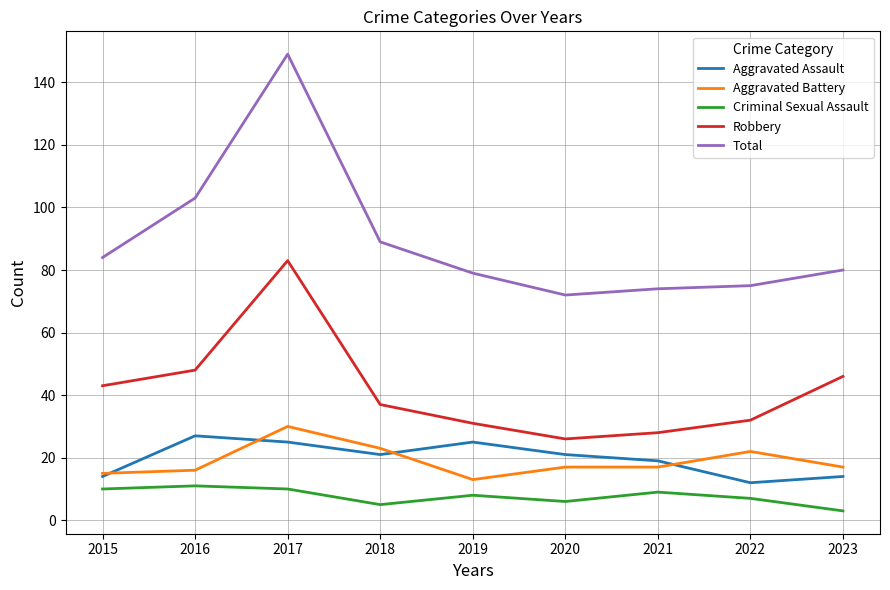

In Aggravated Assault, how many points are higher than both neighbors (excluding endpoints)?

2